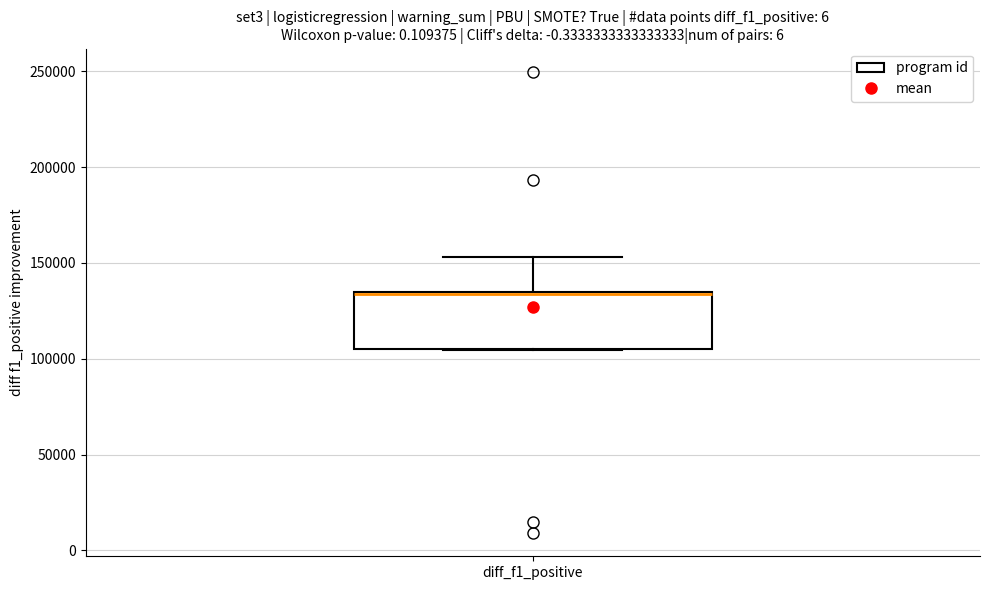

Transcribe this box plot: give where the median line is, the range the box spans, and where the two whiskers end, as read against the y-axis. The values are not printed on the chart, so give them approximately, as read against the axis.

median 135000 (drawn on the box's upper edge), box 105000 to 135000, whiskers 105000 to 155000